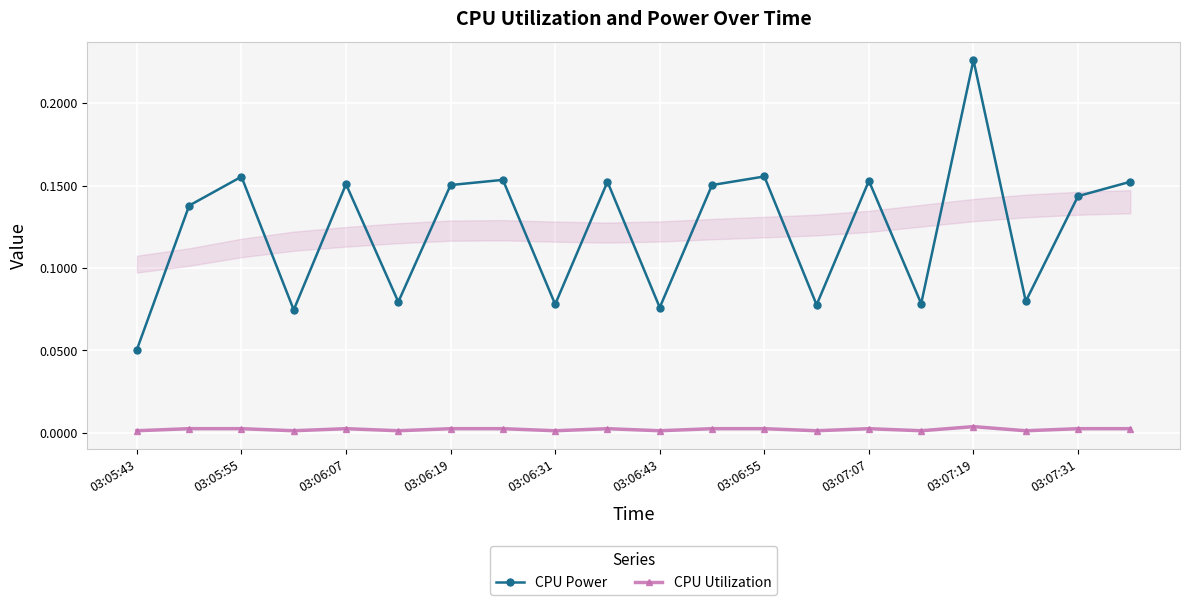

Rank the series by their maximum value, from highest to lowest.

CPU Power, CPU Utilization